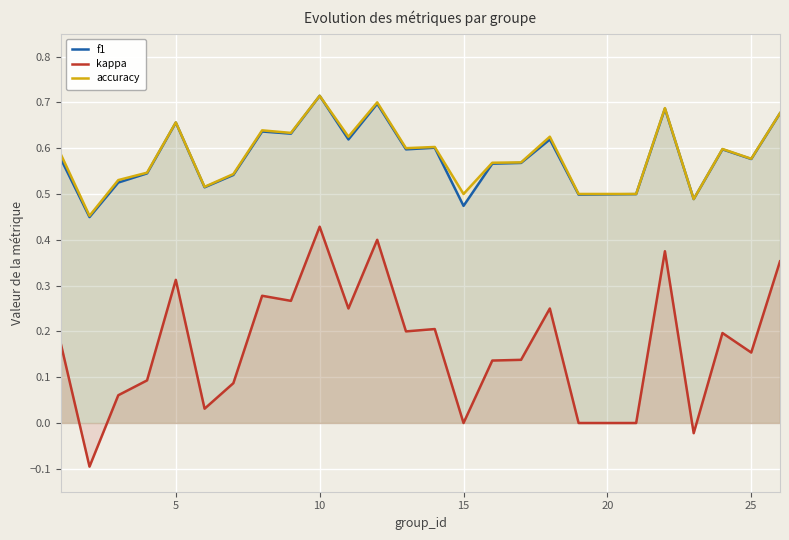

At which label does kappa reach its peak?

10